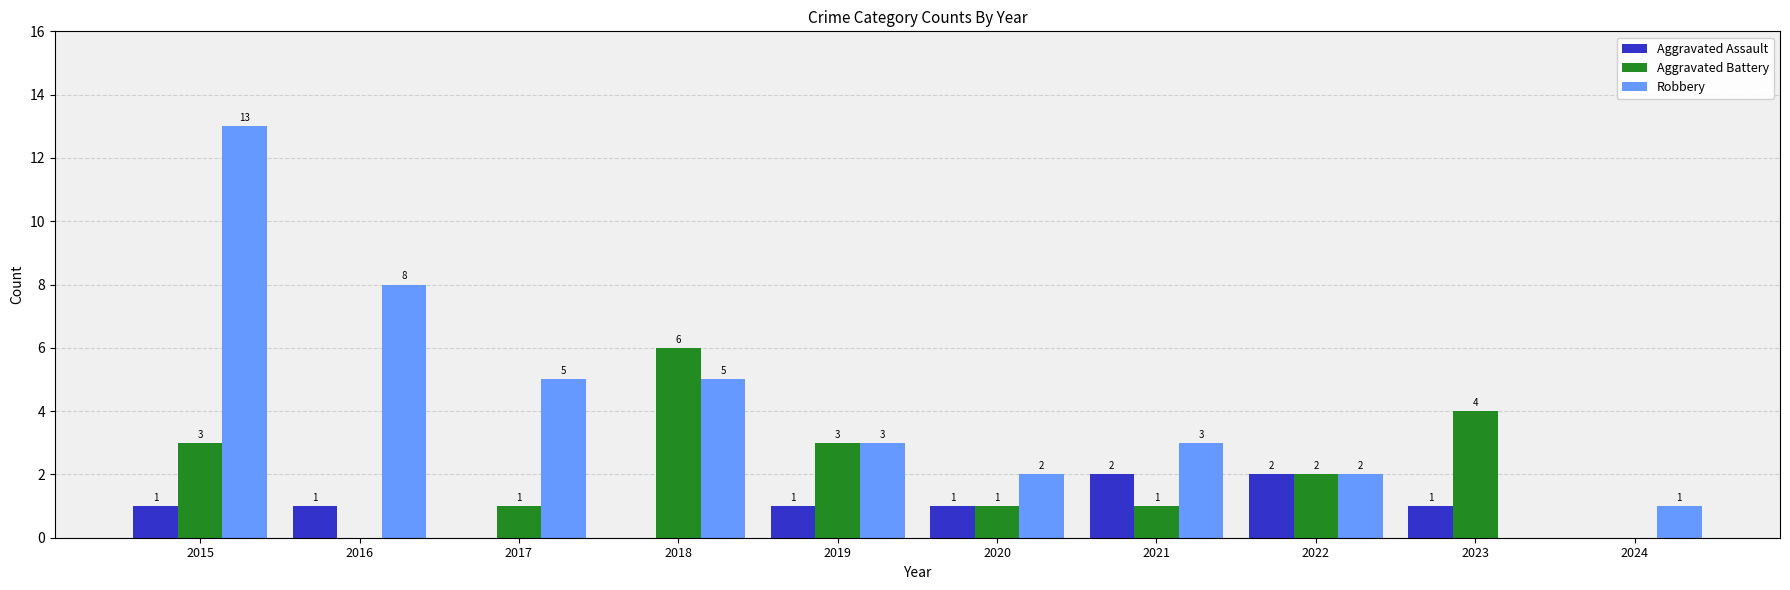

Which series has the largest total across all categories?

Robbery